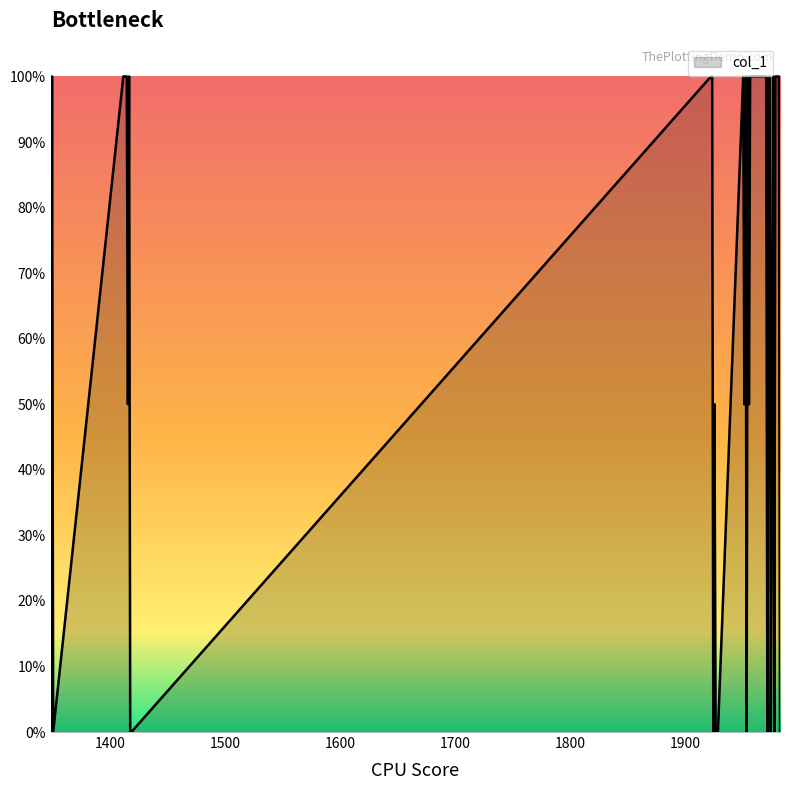

Which label corresponds to the smallest value in the chart?

1348